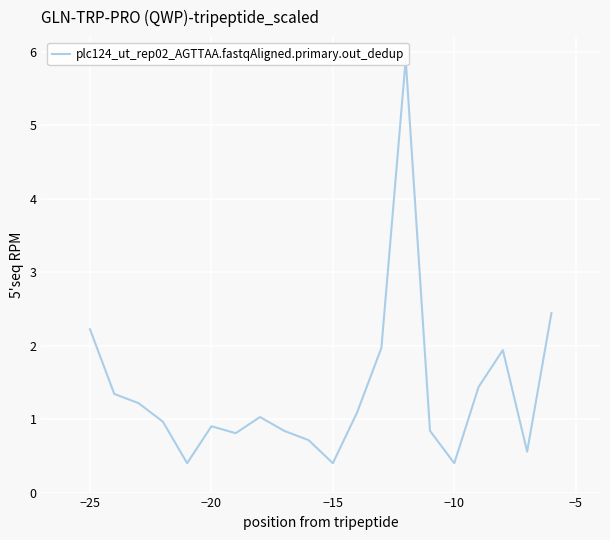

Is it true that the value at 13 is 9.8?

False